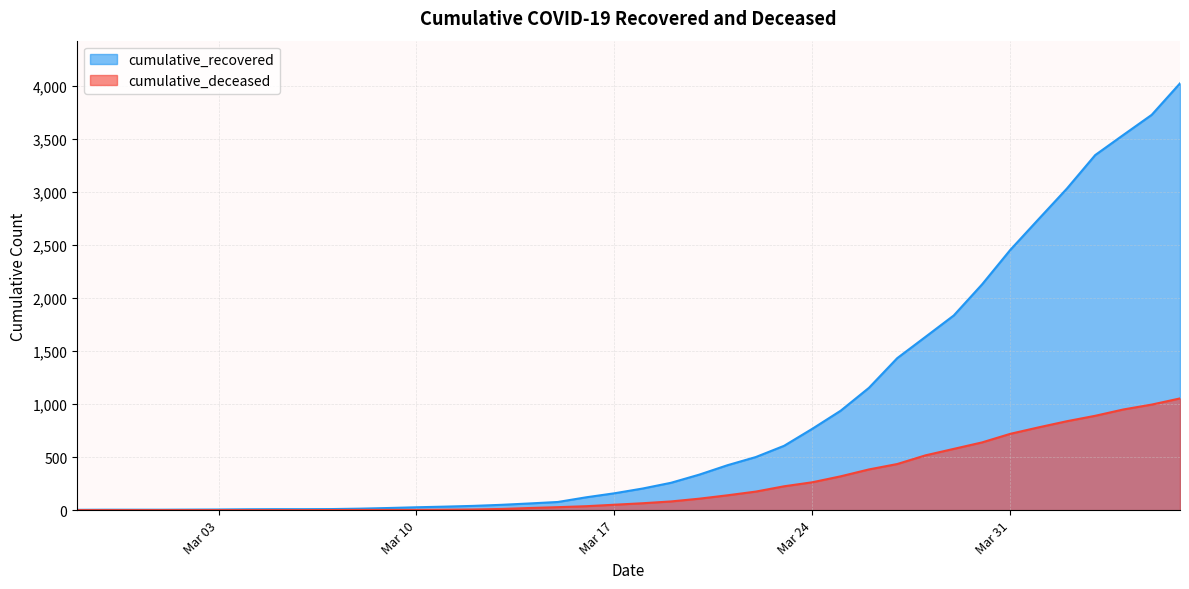

How many distinct data groups are displayed?

2